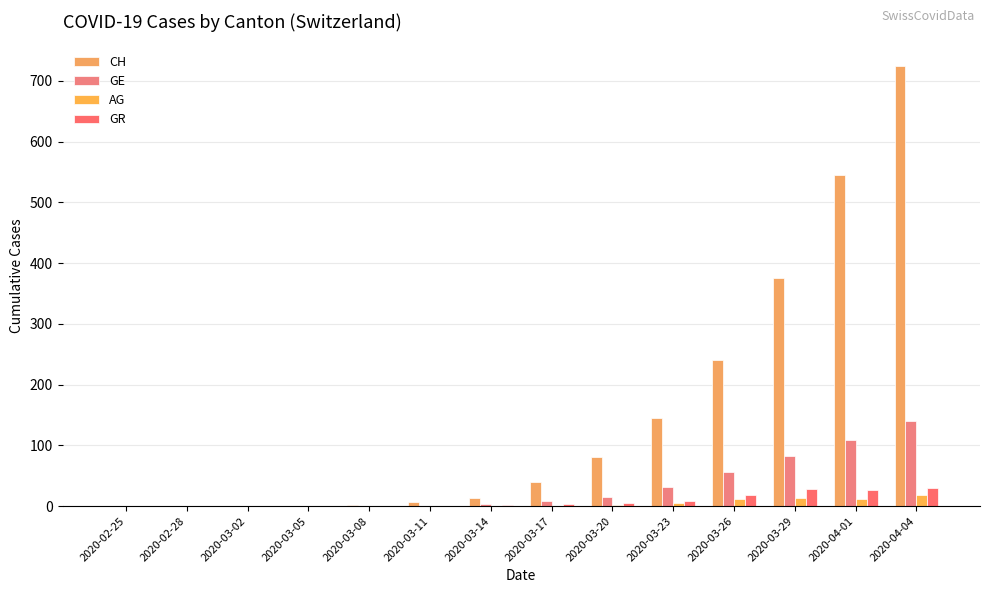

Which series has the largest total across all categories?

CH